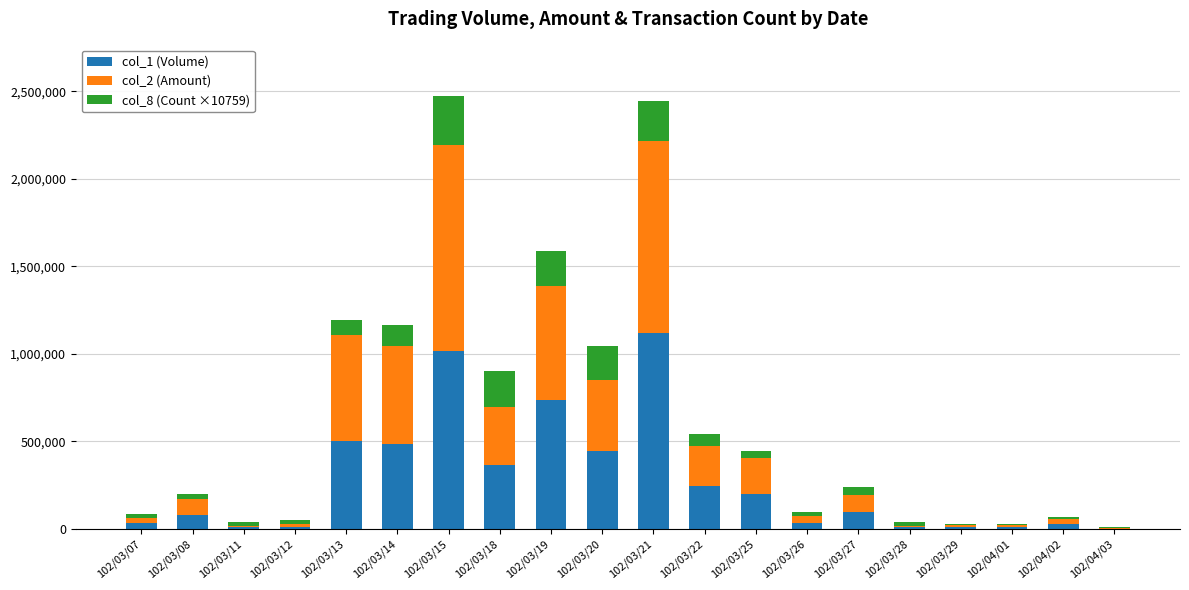

The value of col_8 (Count ×10759) at 102/03/22 is 64554. True or false?

True